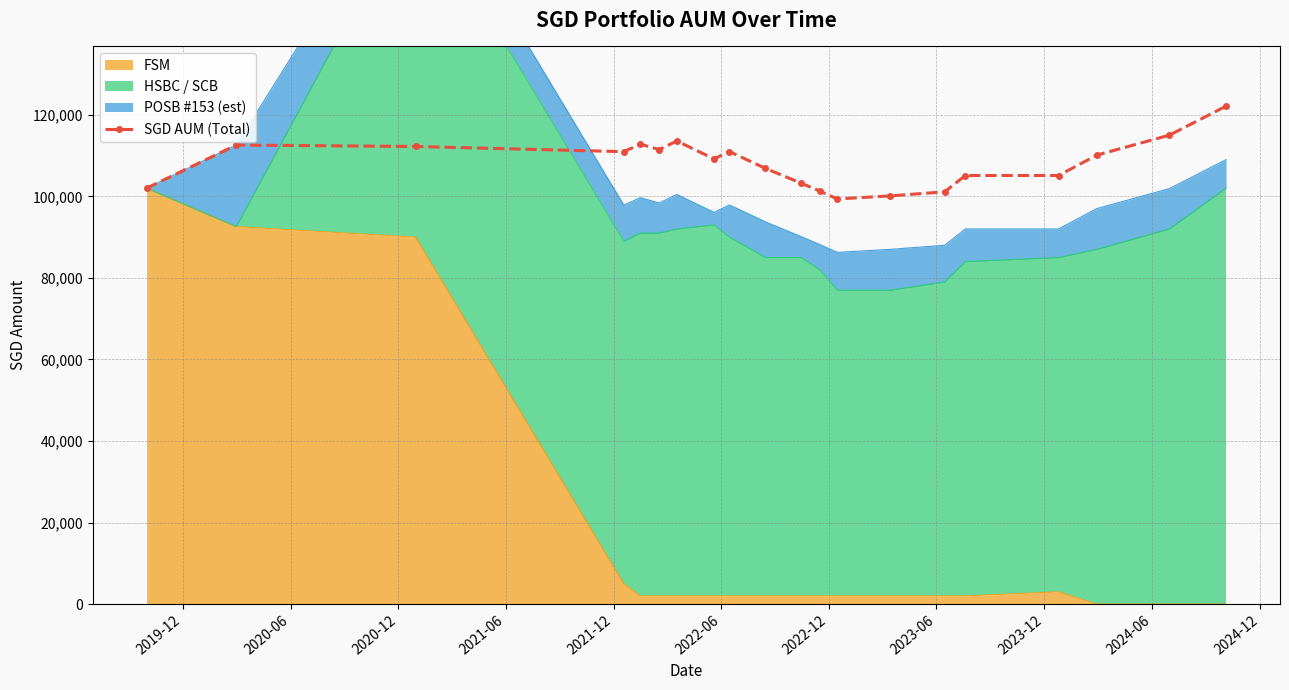

At which label does the data first exceed 110108?

2020-06